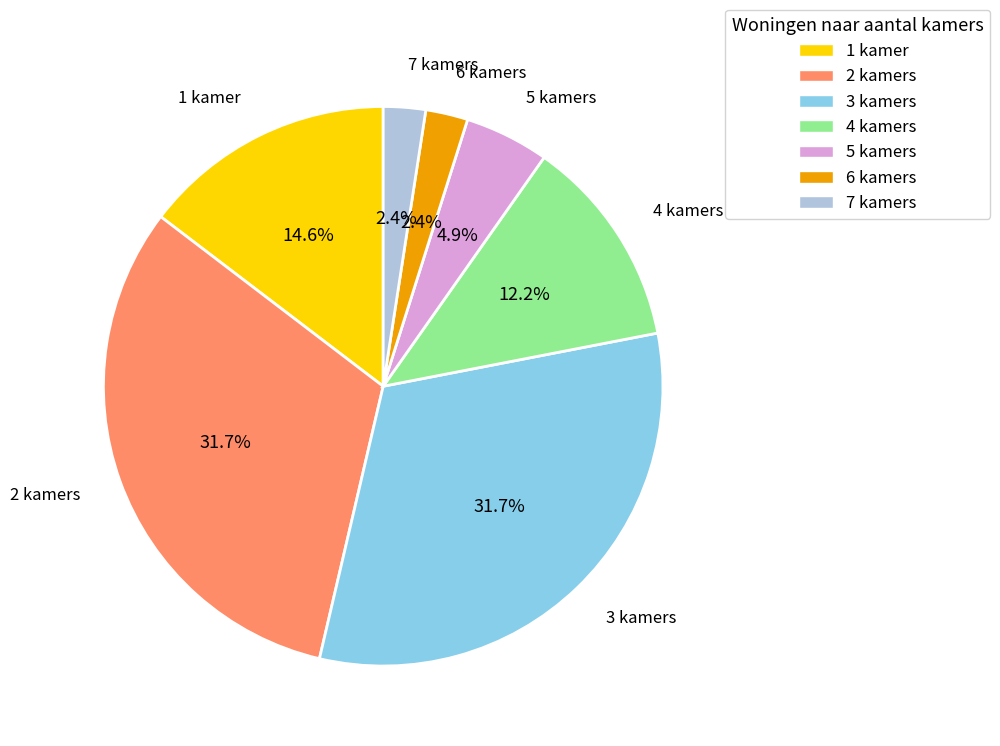

Is there a majority slice in this chart?

No